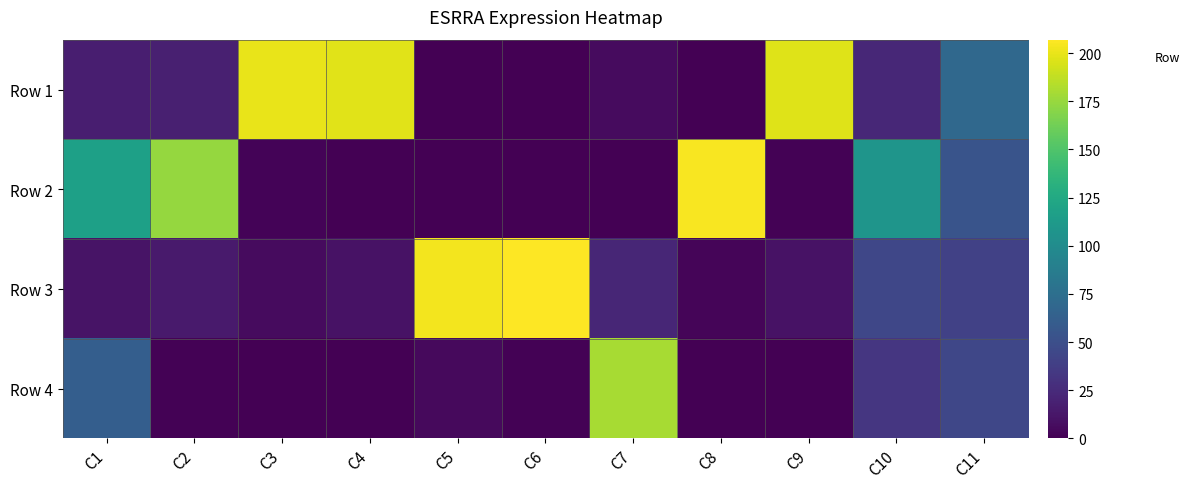

Which series changed the most between C5 and C7?

Row 4